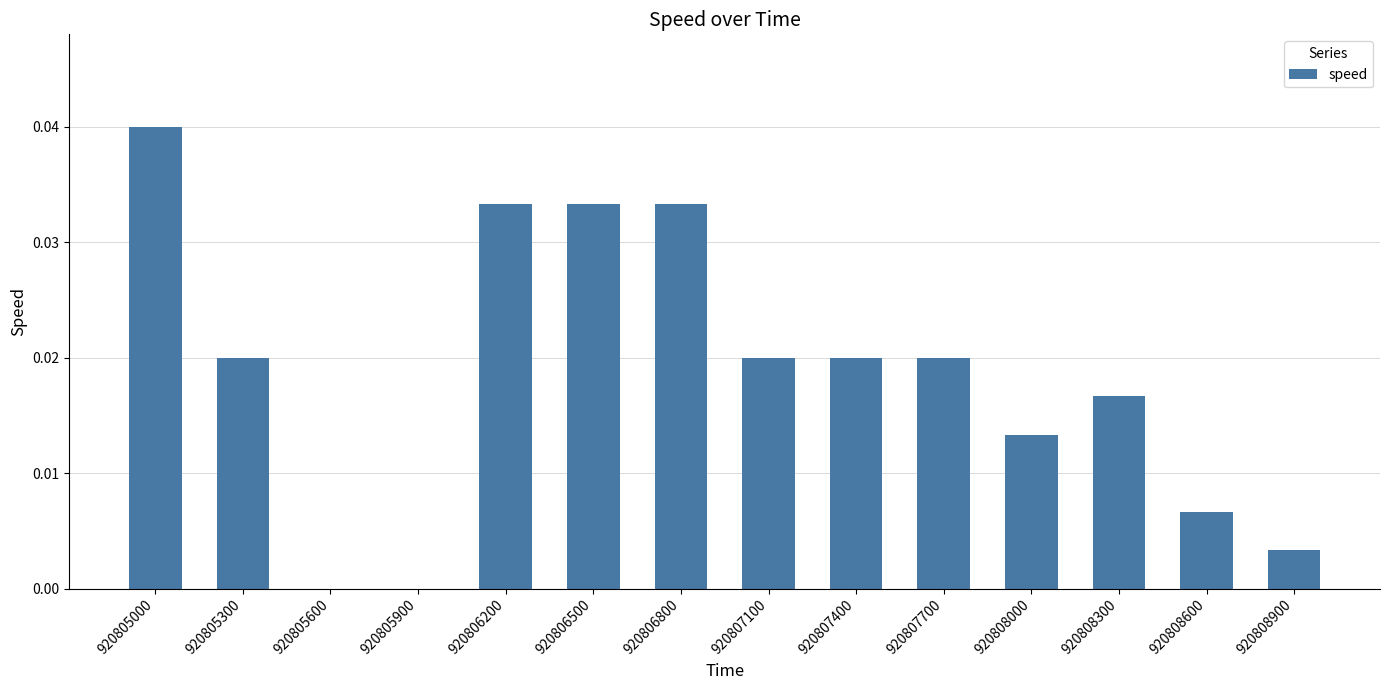

Which category has the highest value across all series?

920805000